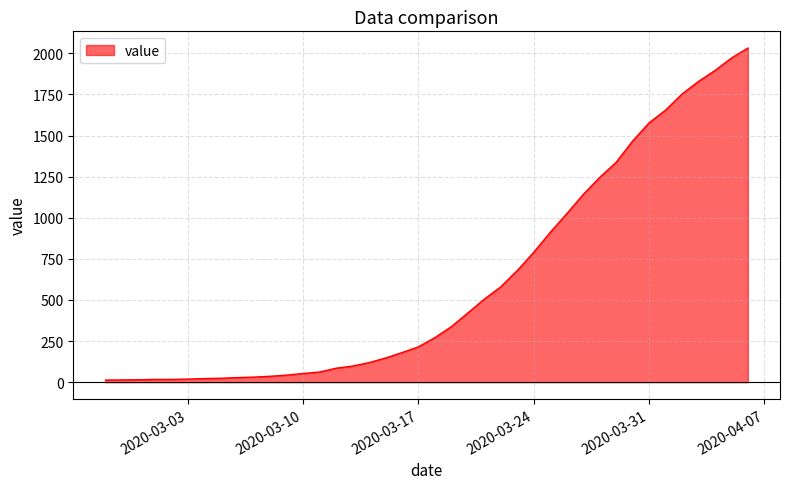

What is the greatest value displayed?

2032